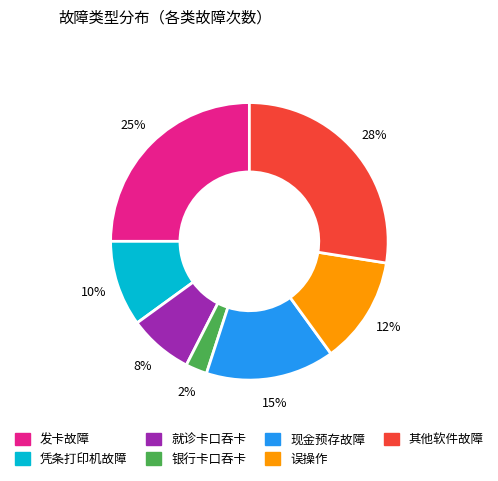

Is the sum of 其他软件故障 and 现金预存故障 greater than half?

No